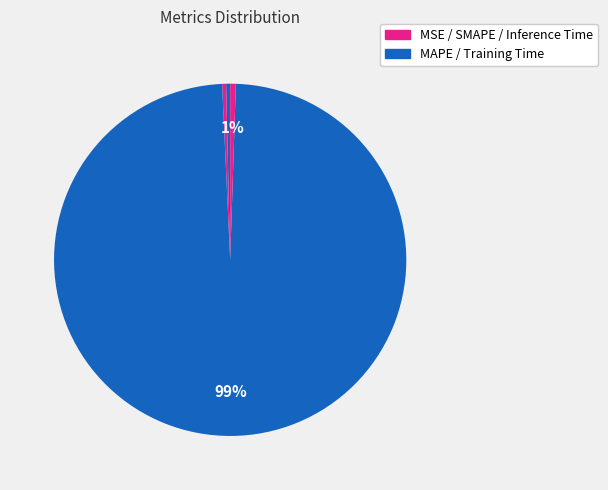

Count the number of slices in the pie.

5